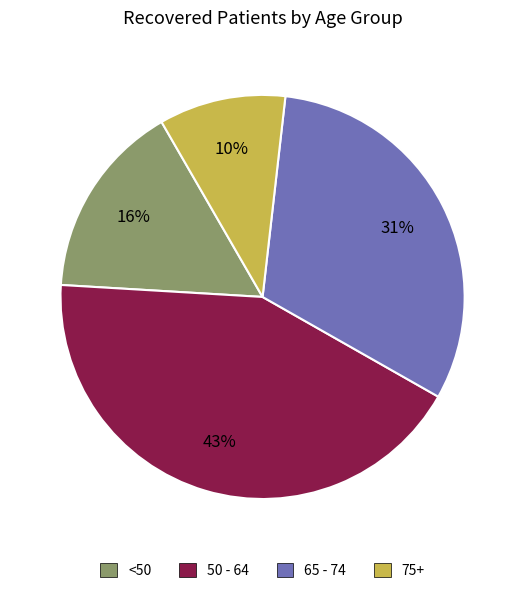

To the nearest percent, what is the difference between the largest and smallest slice percentages?

33%